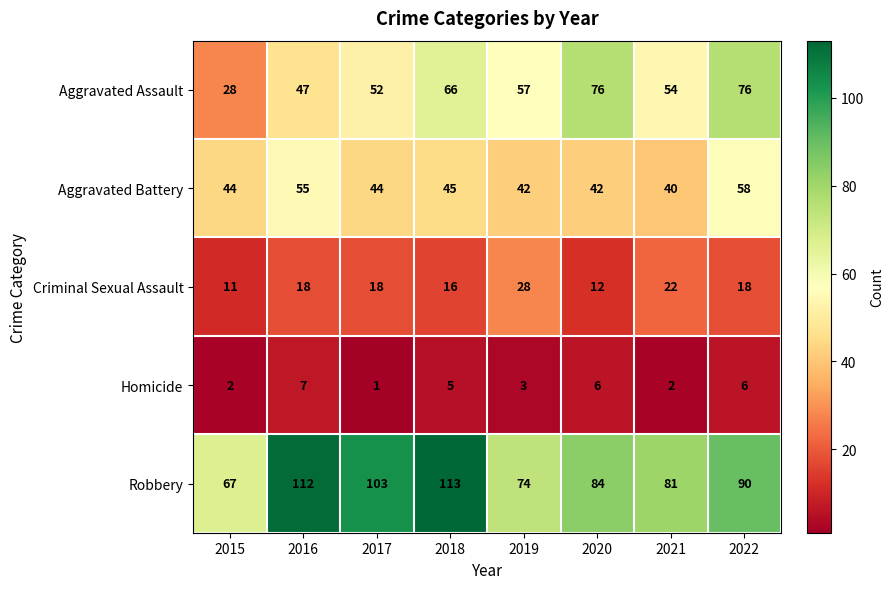

Which series has the widest spread of values?

Aggravated Assault